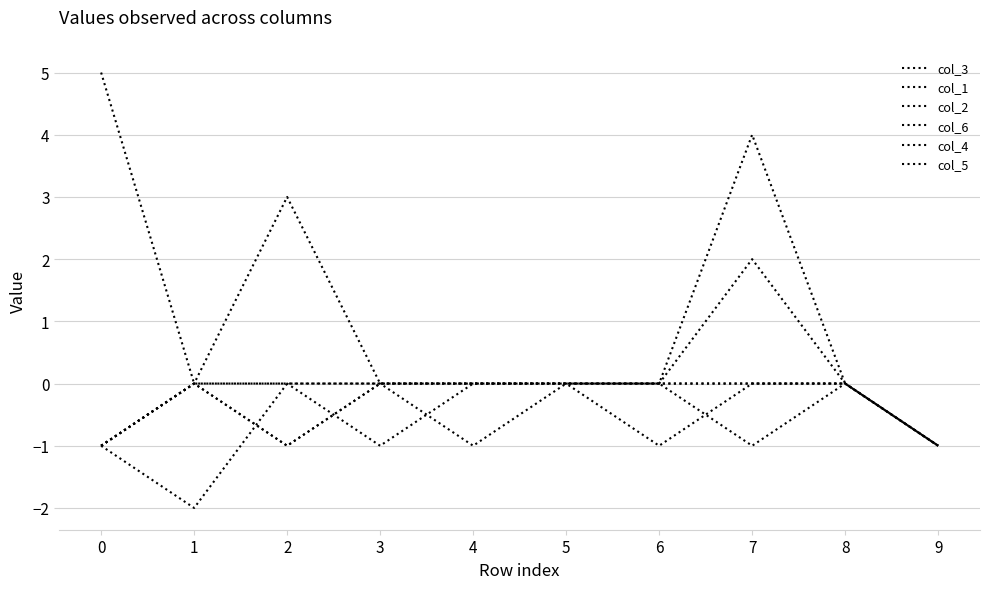

What is the value of the col_1 point at the 10th from the left?

-1